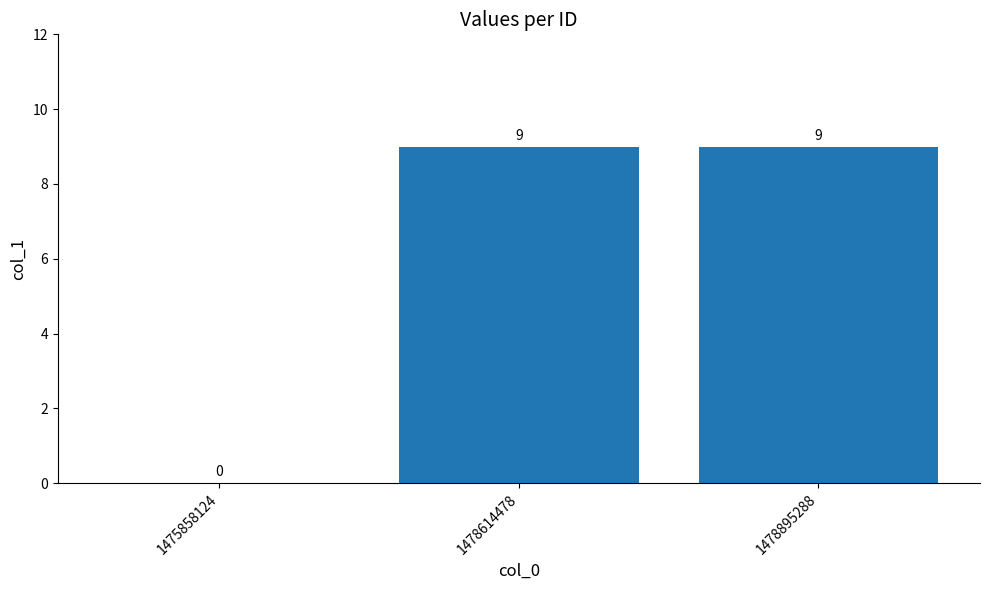

How many values are above zero?

2